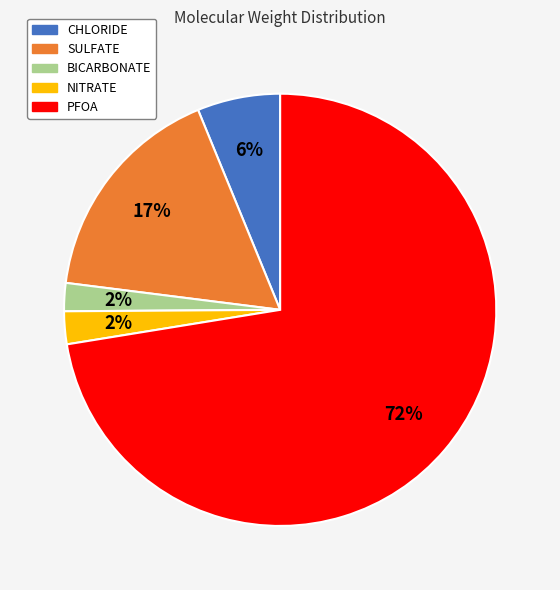

To the nearest percent, what is the combined percentage of NITRATE and PFOA?

75%